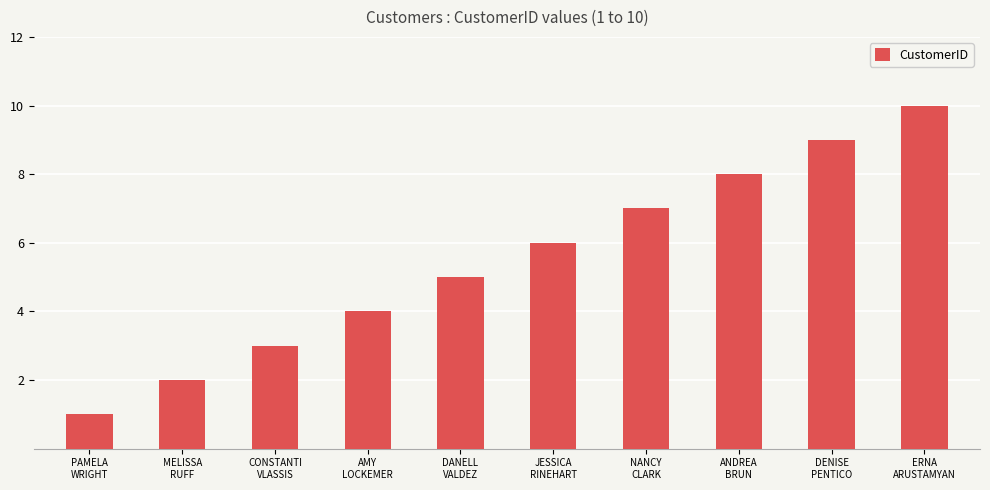

Read the value at PAMELA
WRIGHT.

1